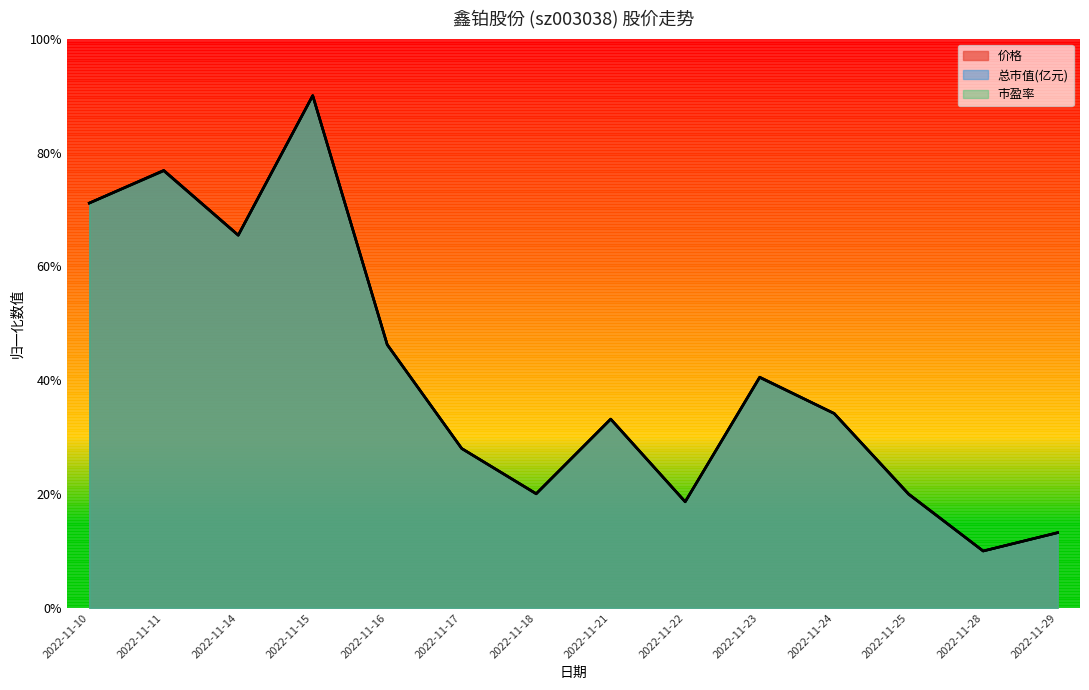

In 总市值(亿元), how many points are lower than both neighbors (excluding endpoints)?

4